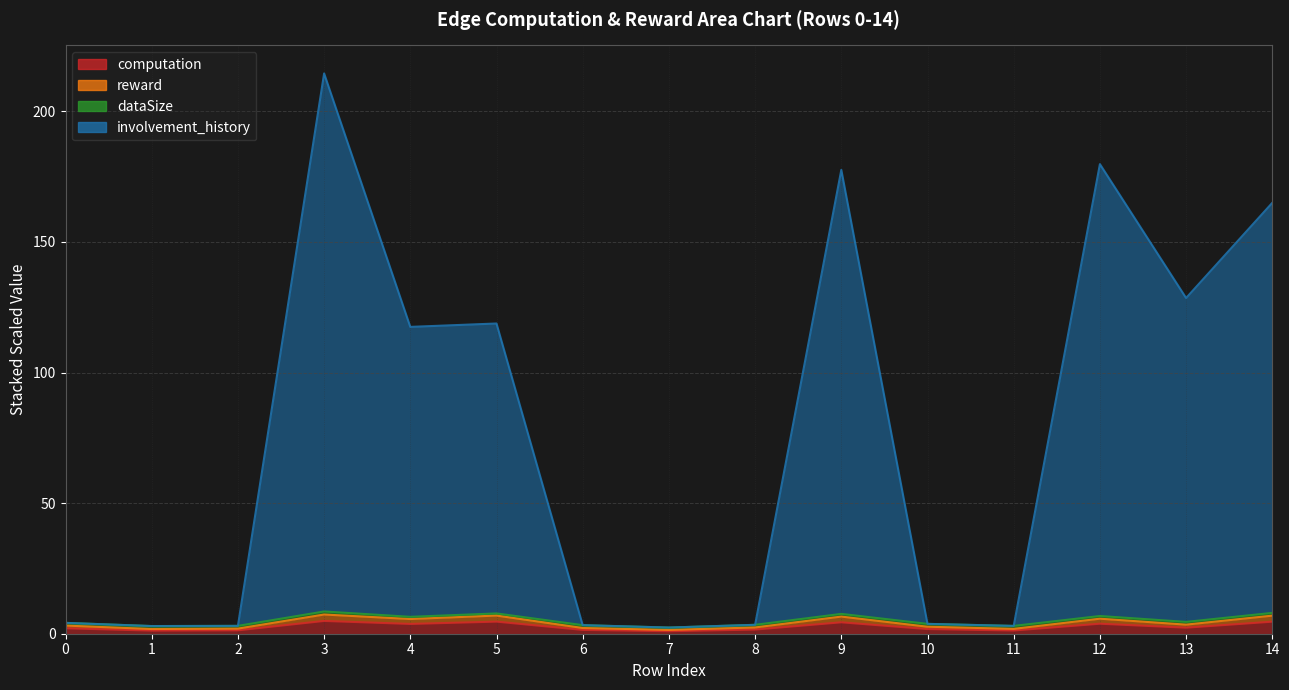

The reward series shows 6.2 at 13. True or false?

False